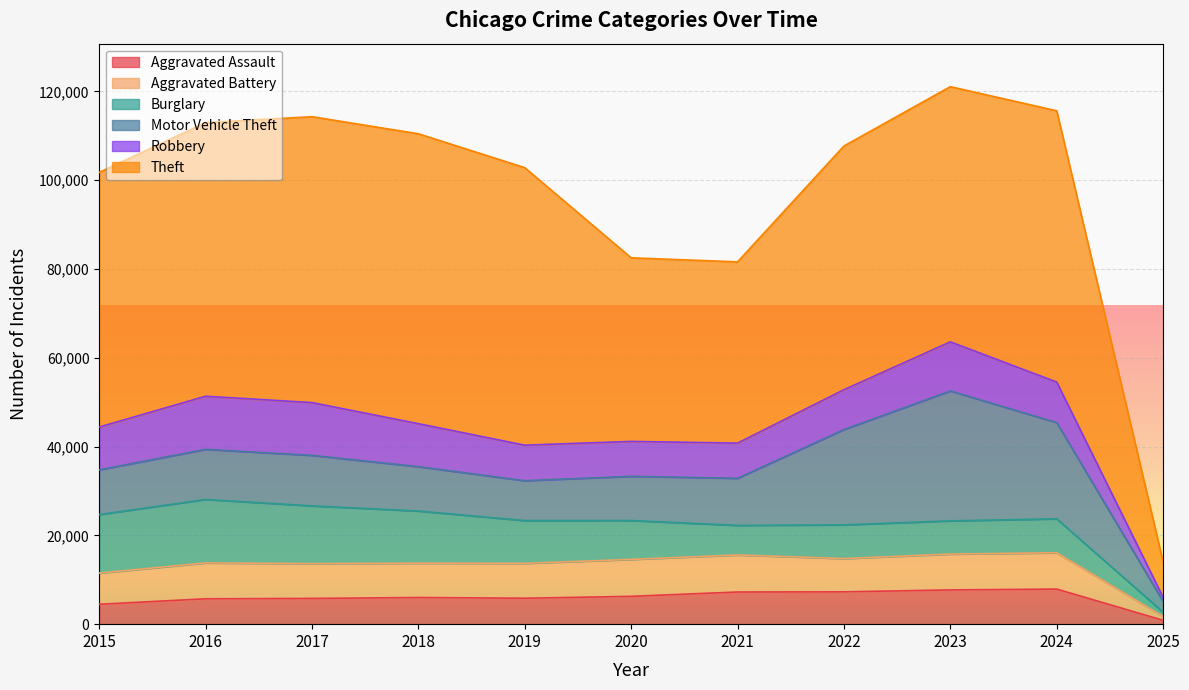

Reading right to left, list all the values displayed in this chart.

Aggravated Assault: 866	7900	7712	7280	7242	6265	5841	6002	5793	5713	4480
Aggravated Battery: 890	8184	8078	7493	8346	8320	7858	7735	7845	8085	7019
Burglary: 933	7639	7481	7594	6661	8758	9638	11747	13001	14289	13184
Motor Vehicle Theft: 2413	21674	29253	21467	10605	9959	8978	9985	11380	11285	10068
Robbery: 944	9122	11052	8964	7920	7855	7995	9681	11881	11960	9638
Theft: 7977	61094	57474	54893	40819	41346	62497	65290	64386	61623	57352